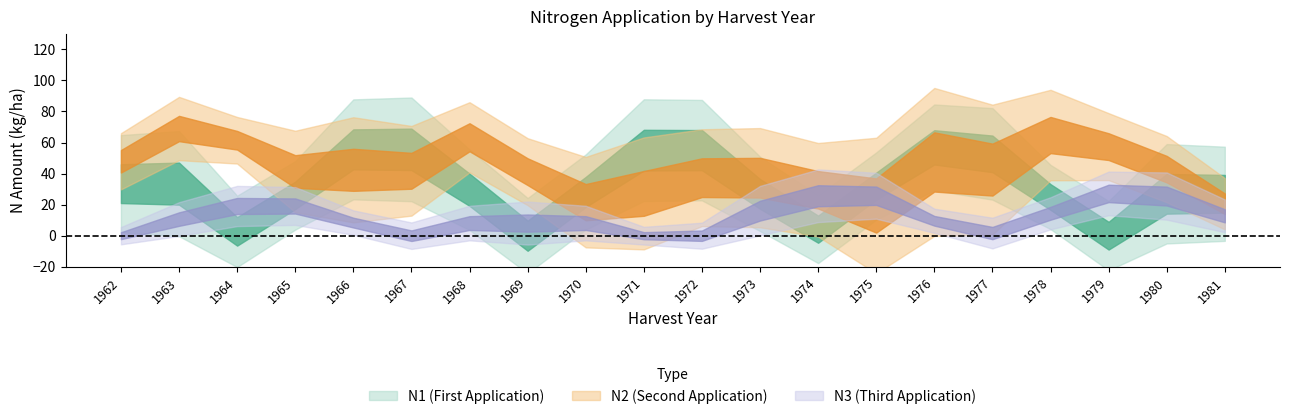

At how many categories does at least one series exceed 69?

8